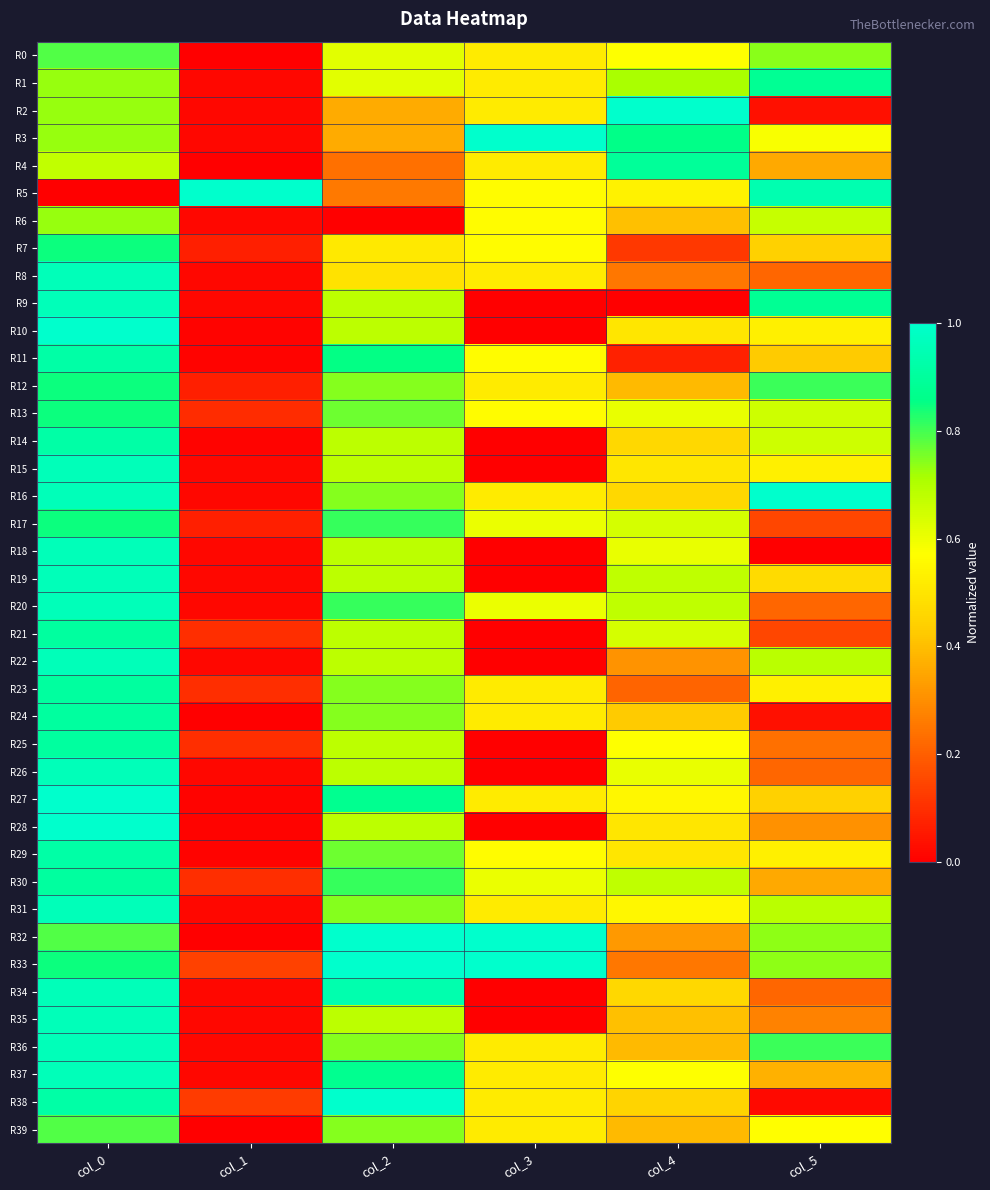

What is the spread (max minus min) of values at col_3?

1.0